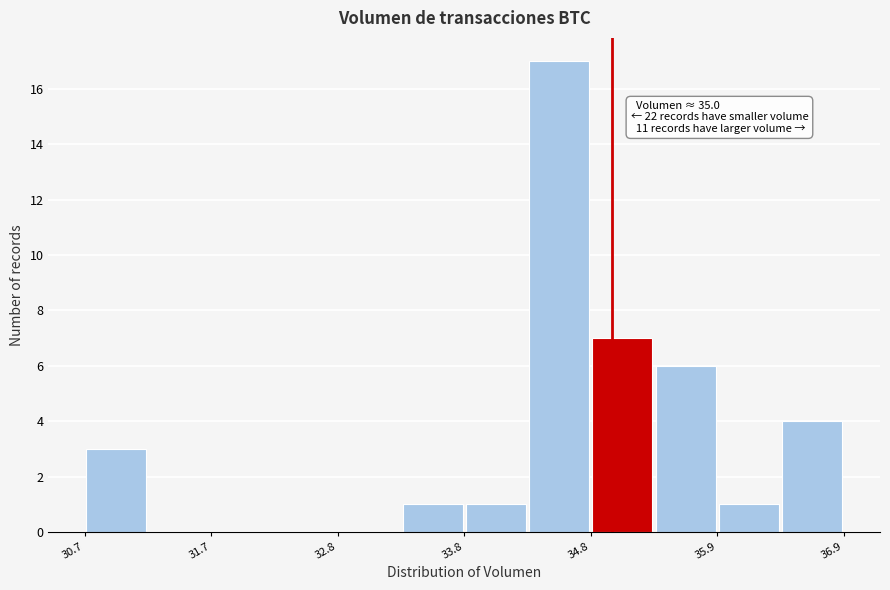

Around what value on the x-axis is the tallest bar? Give the approximate position of its centre, as read against the axis.

34.6